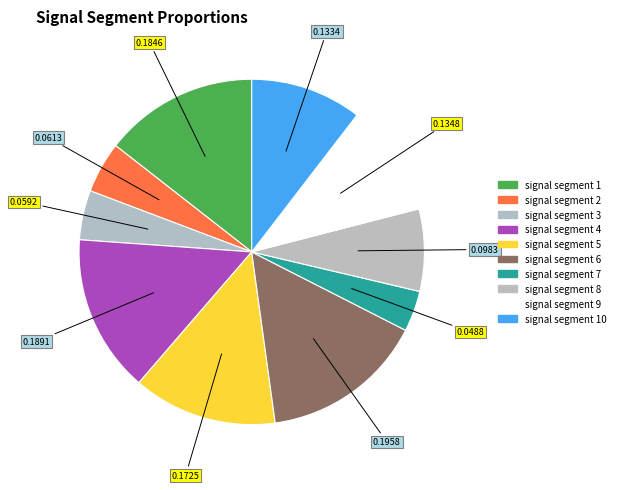

How many slices are in this pie chart?

10